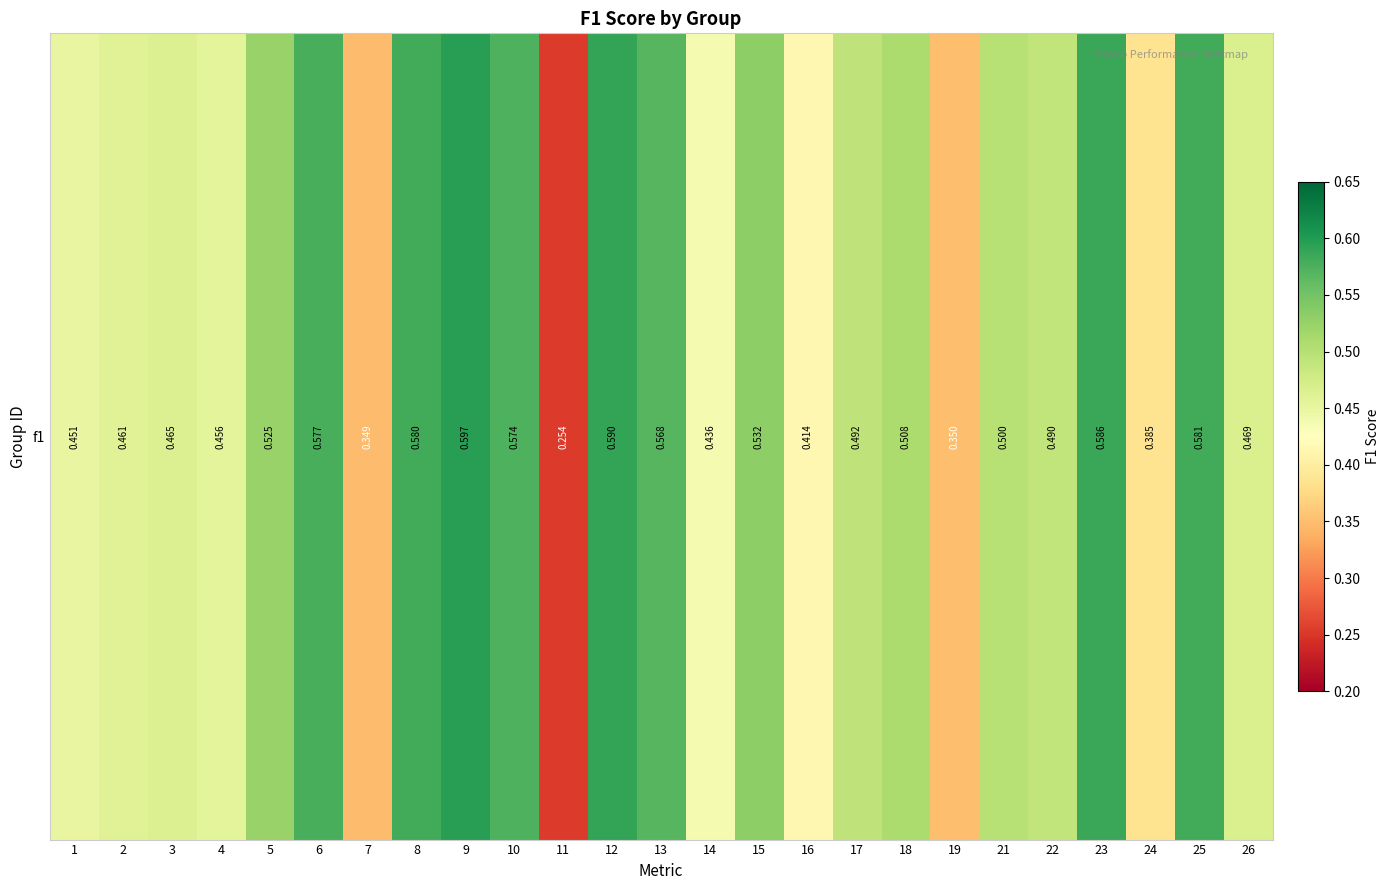

Which label corresponds to the largest value in the chart?

9